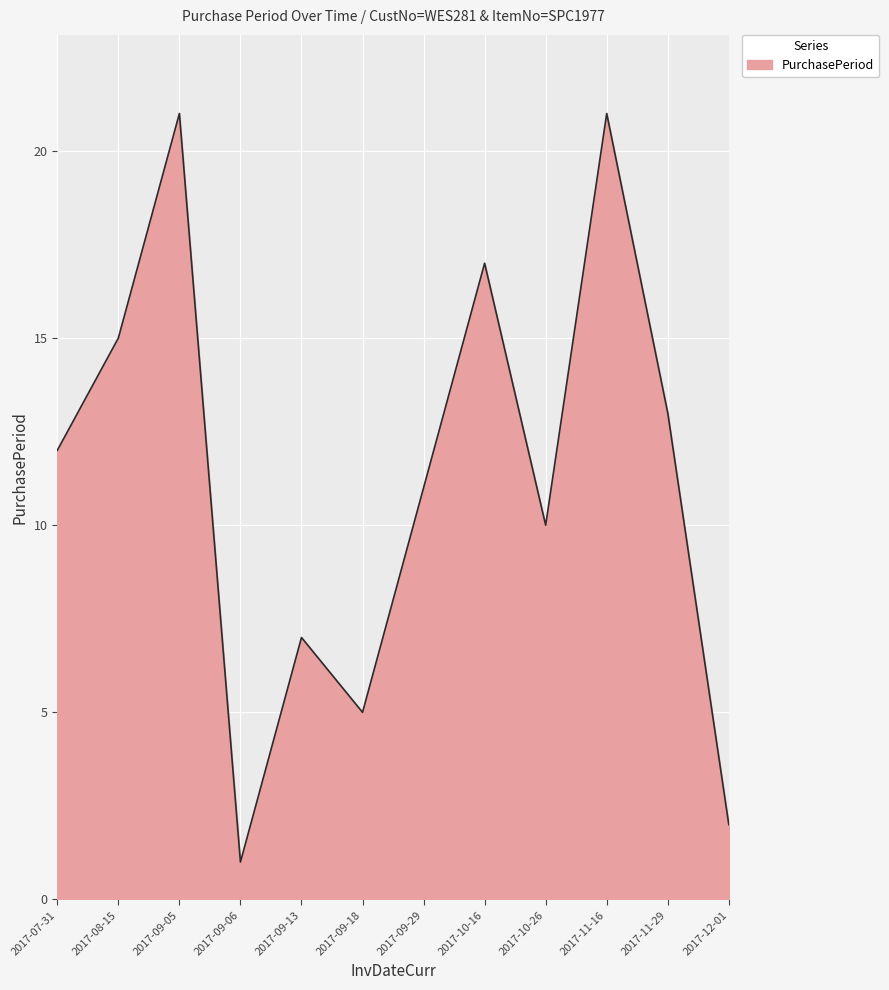

How many values are between 7 and 17?

7